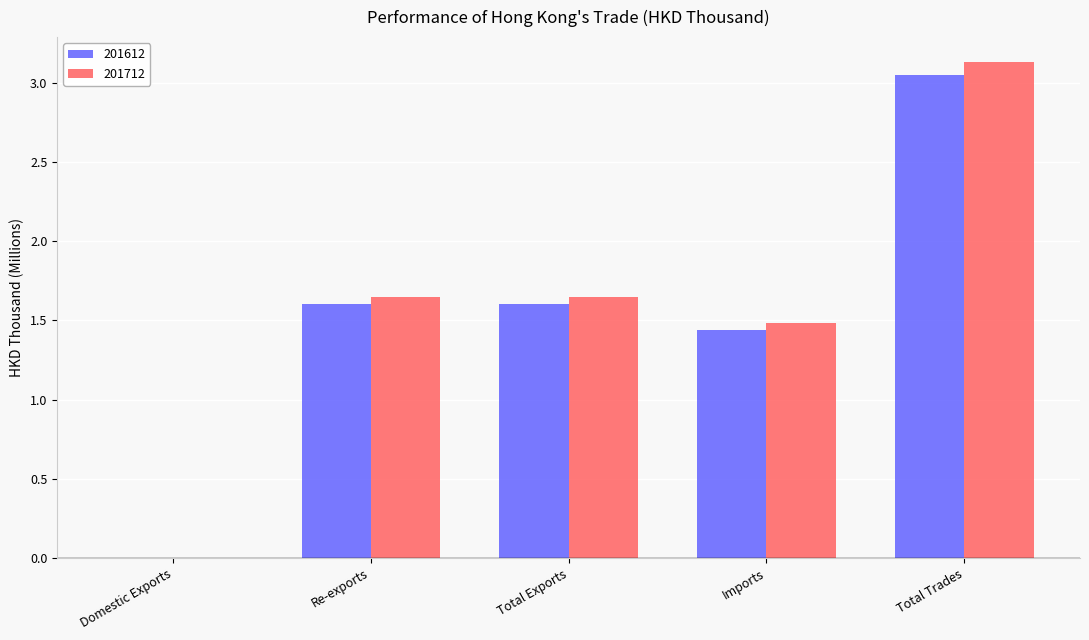

What value does the 201712 series have at Imports?

1.5